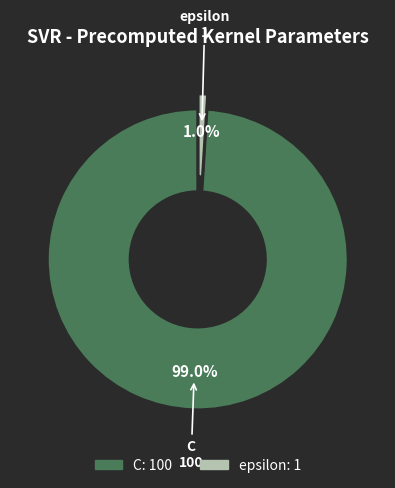

Do epsilon and C together represent more than half of the pie?

Yes